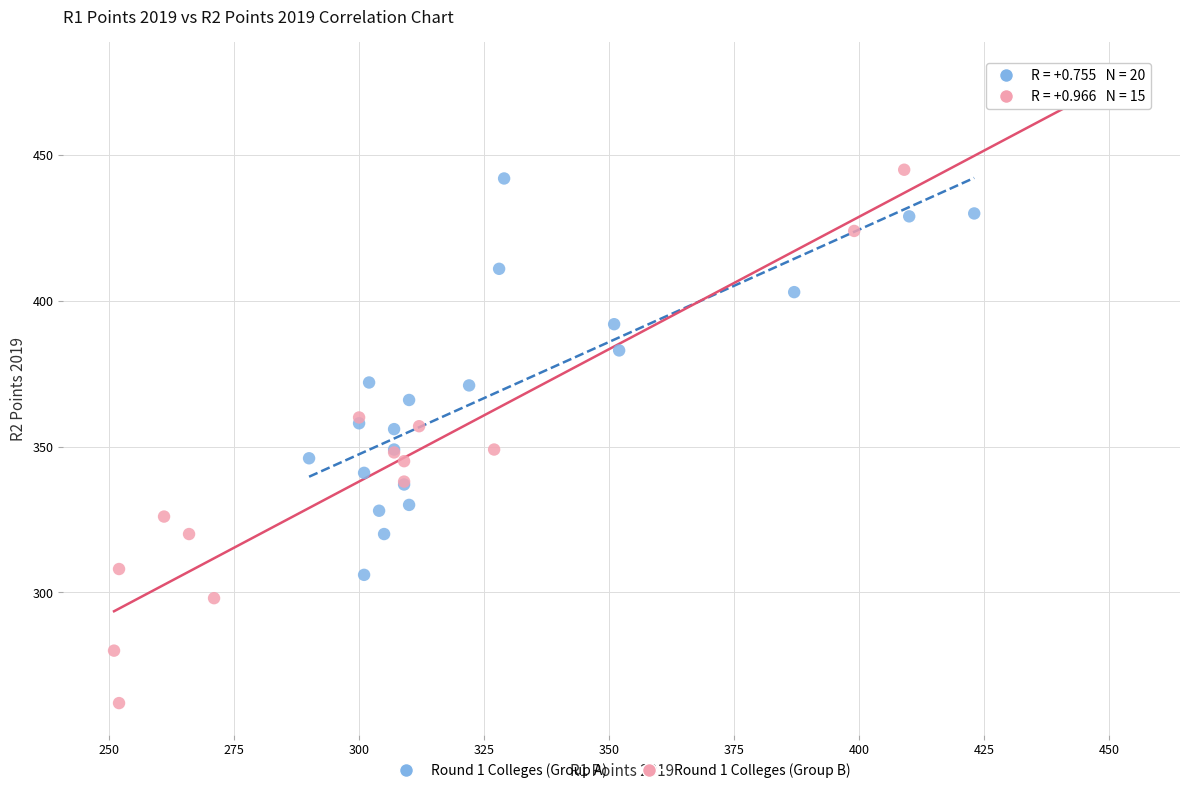

Which series has the widest spread of Y values?

Round 1 Colleges (Group B)